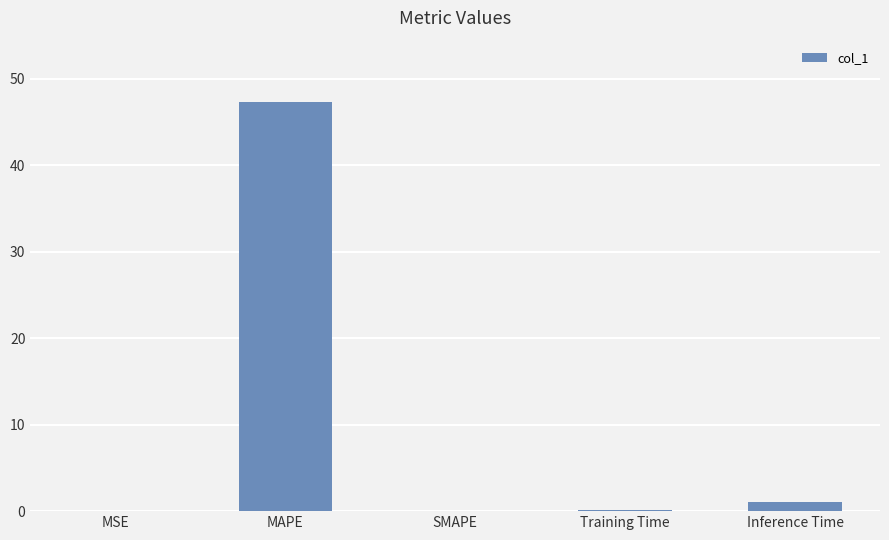

At which category does the chart reach its peak across all series?

MAPE